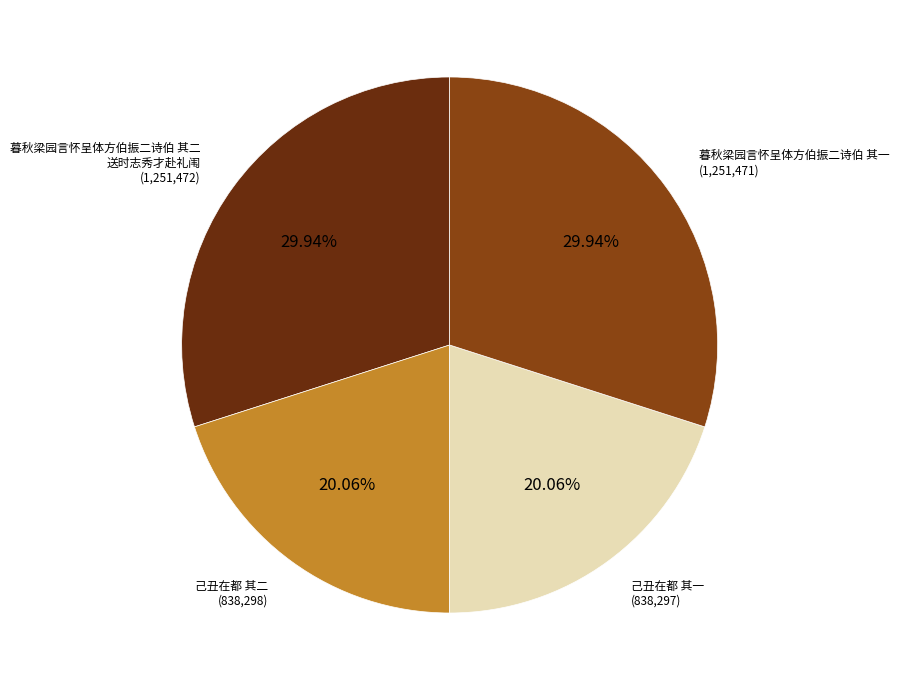

Is there a majority slice in this chart?

No